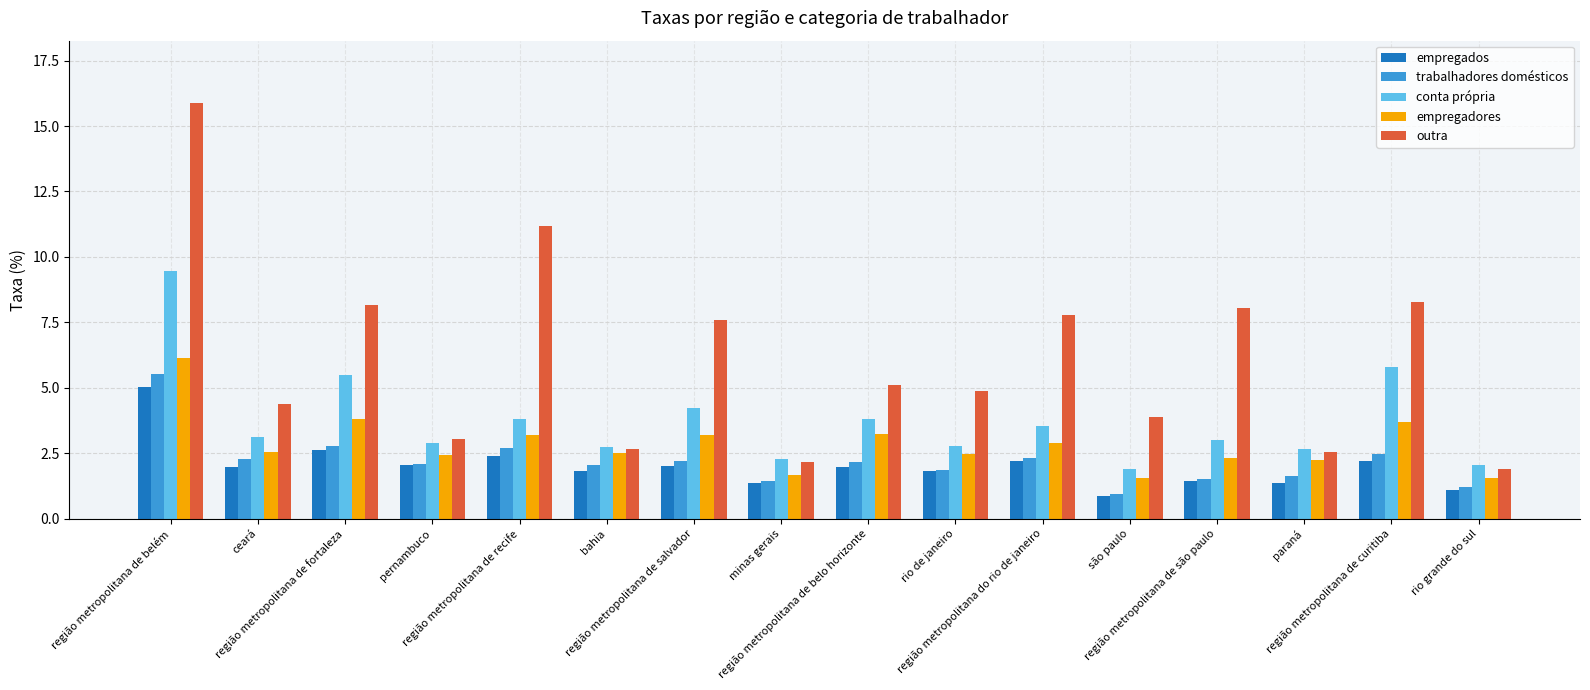

What is the difference between the maximum and minimum values in the outra series?

14.0